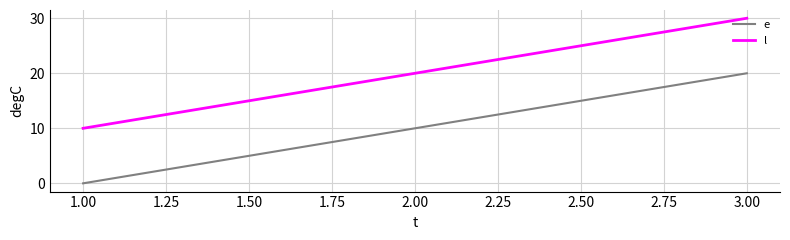

List the labels in order of e value, smallest first.

1.00, 2.00, 3.00